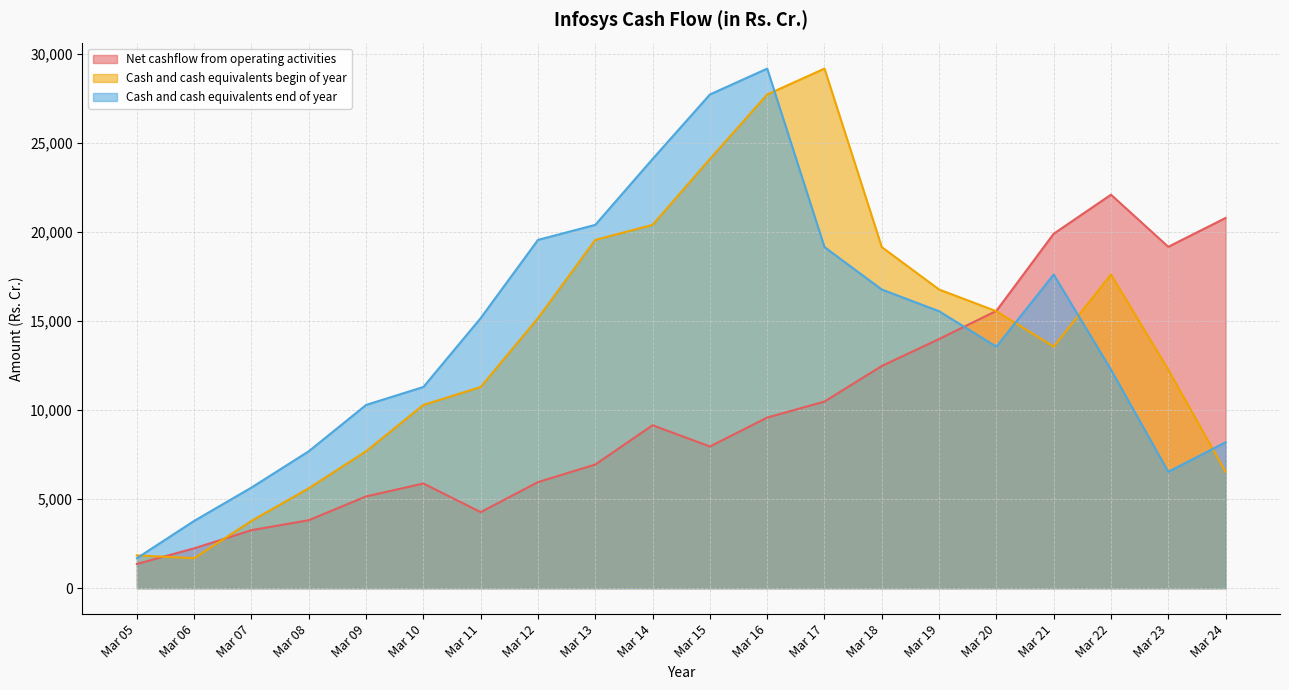

At which category does Cash and cash equivalents begin of year reach its first local peak?

Mar 17